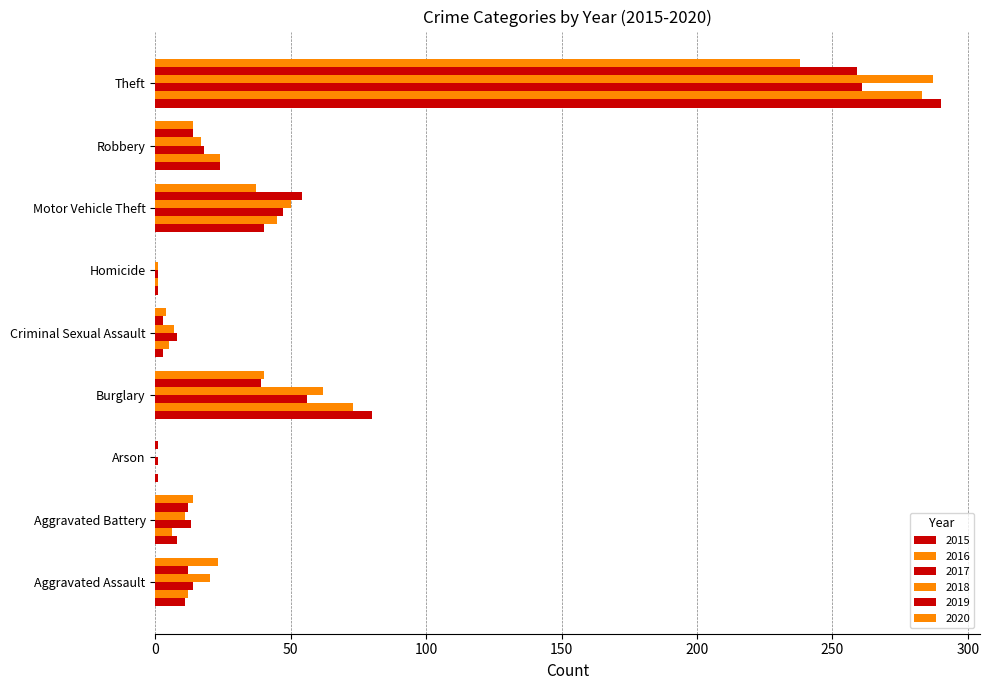

What is the difference between the 2017 values at Motor Vehicle Theft and Theft?

214